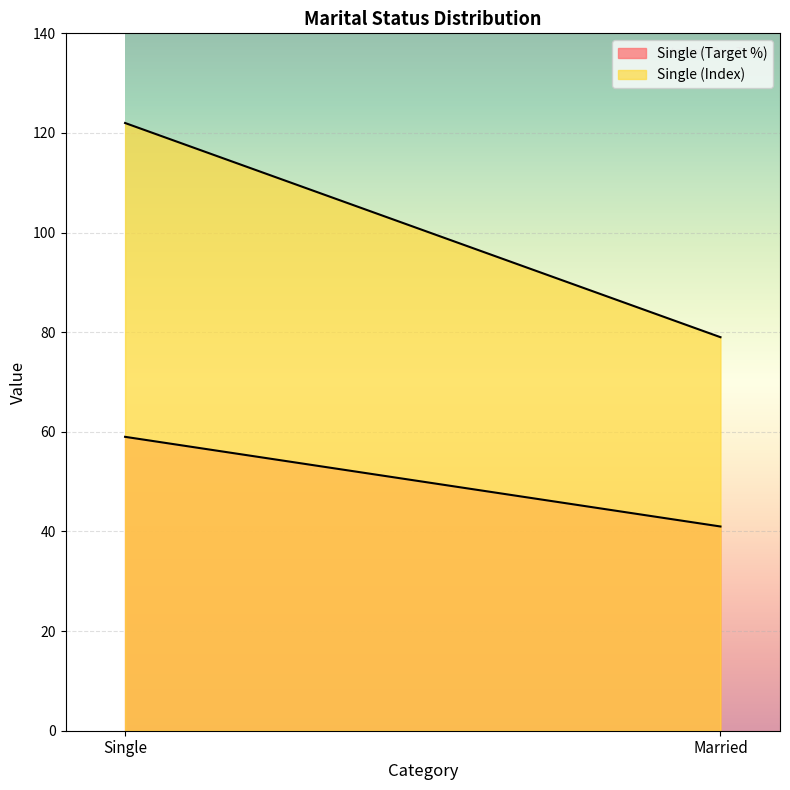

The Single (Index) series shows 79 at Married. True or false?

True